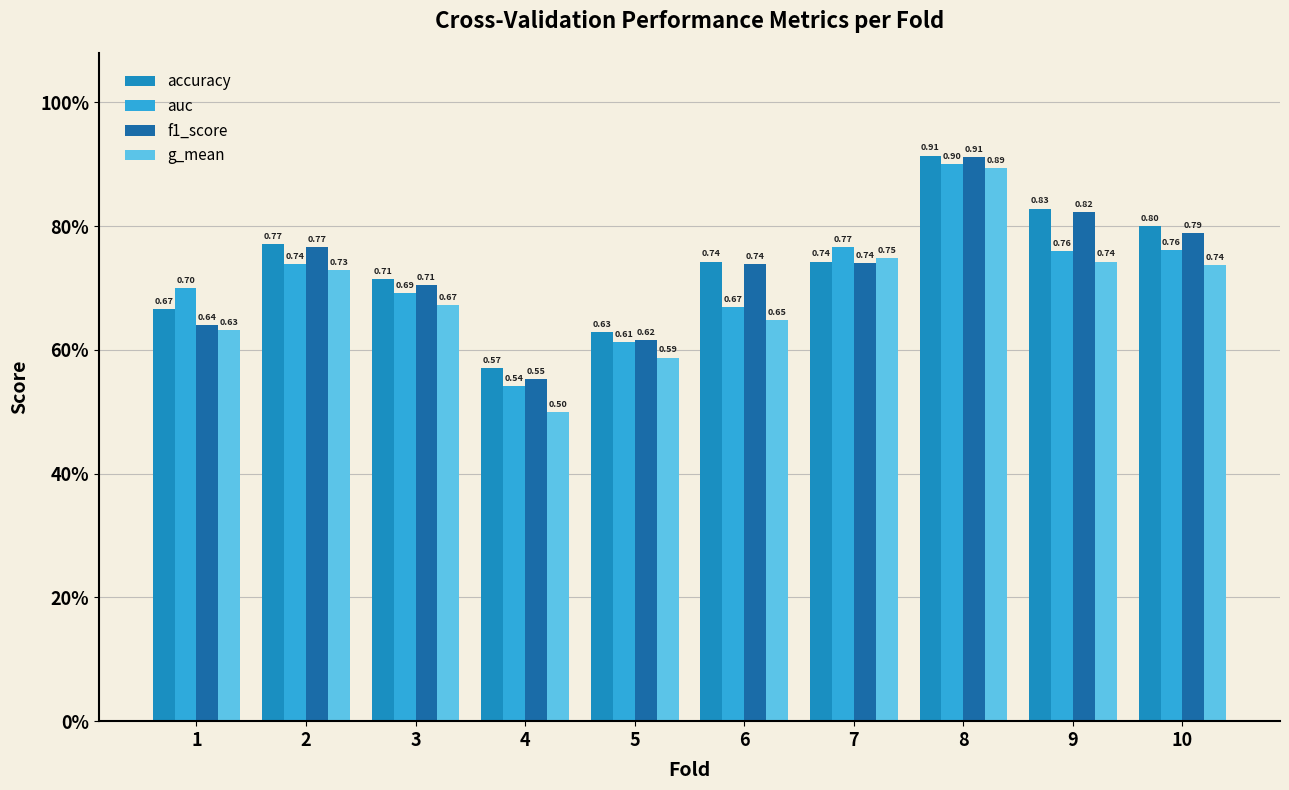

Are the bars grouped side by side (vs. stacked)?

Yes